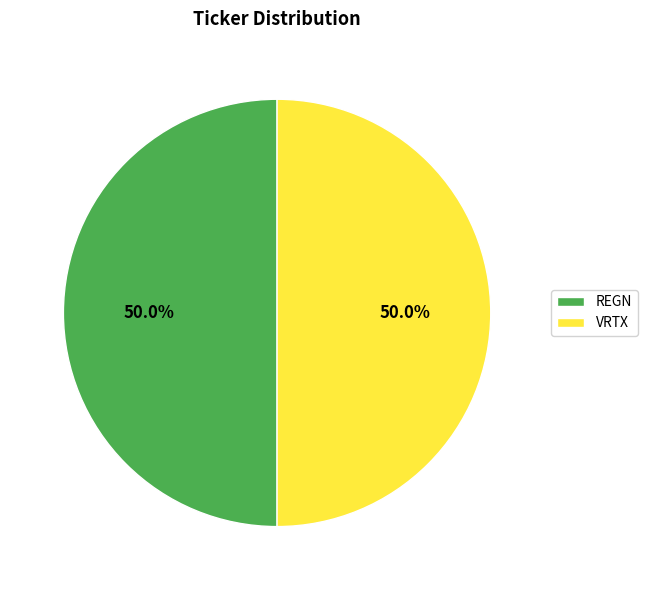

Combined, do VRTX and REGN account for over 50%?

Yes